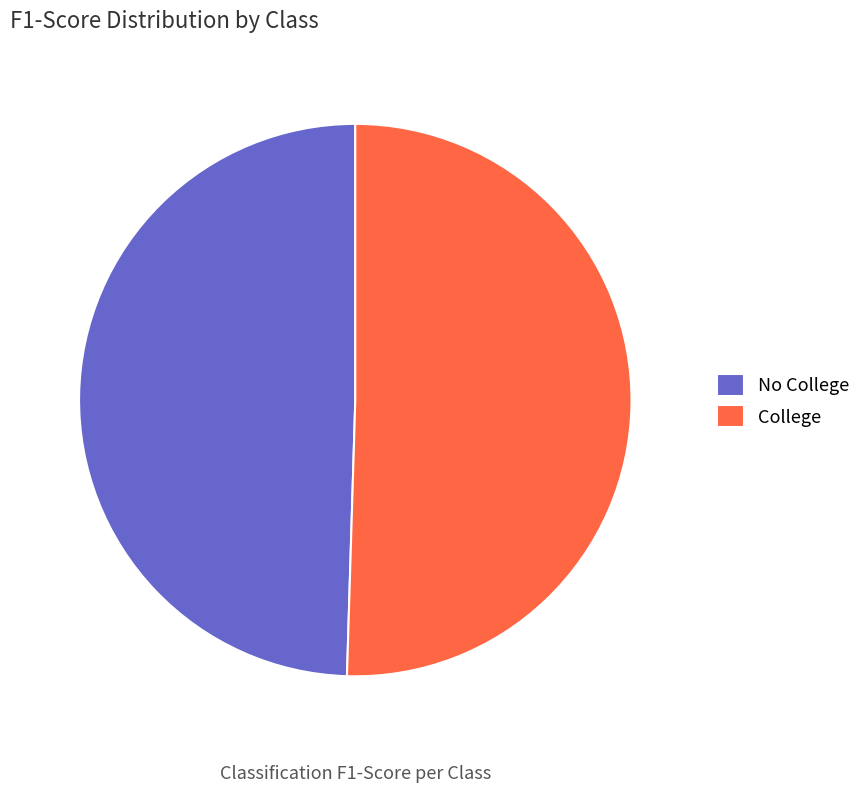

How many segments does this pie chart have?

2